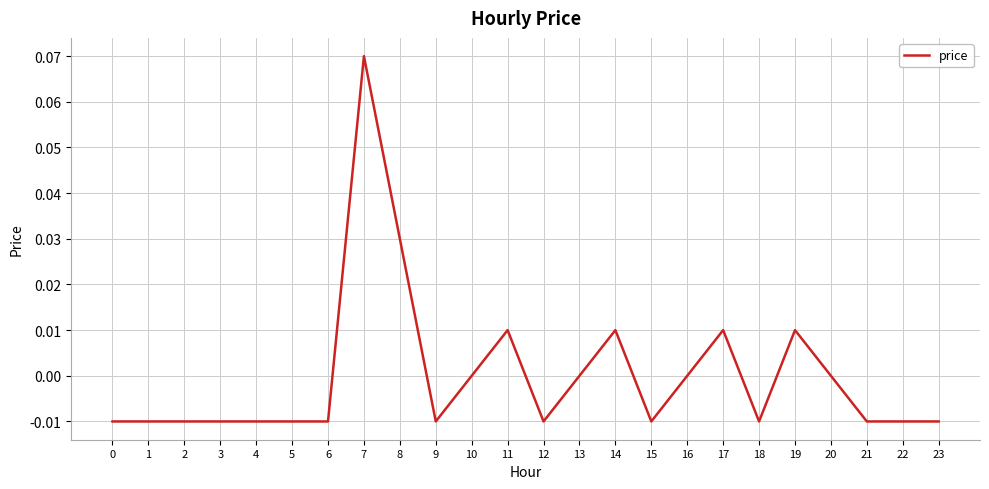

The value at 12 is -0.0. True or false?

True